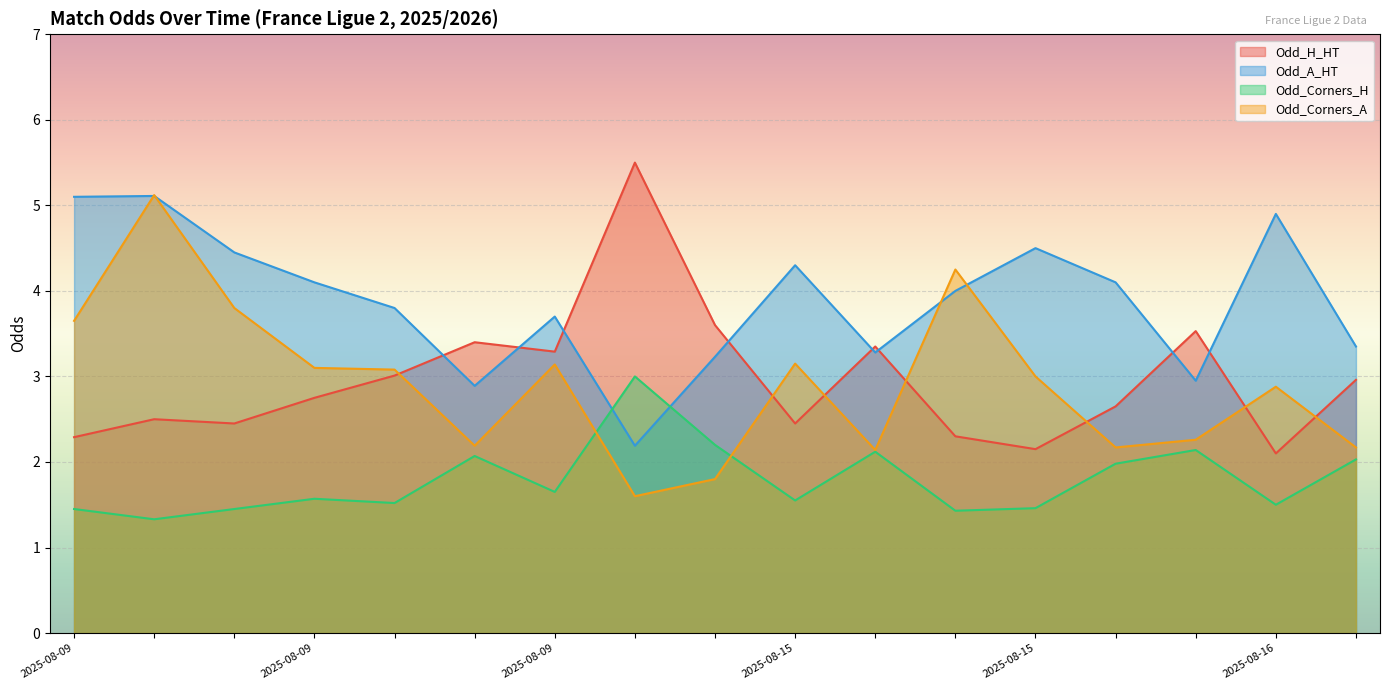

Where is Odd_A_HT nearest to the value 3?

2025-08-16 09:00 (Annecy)